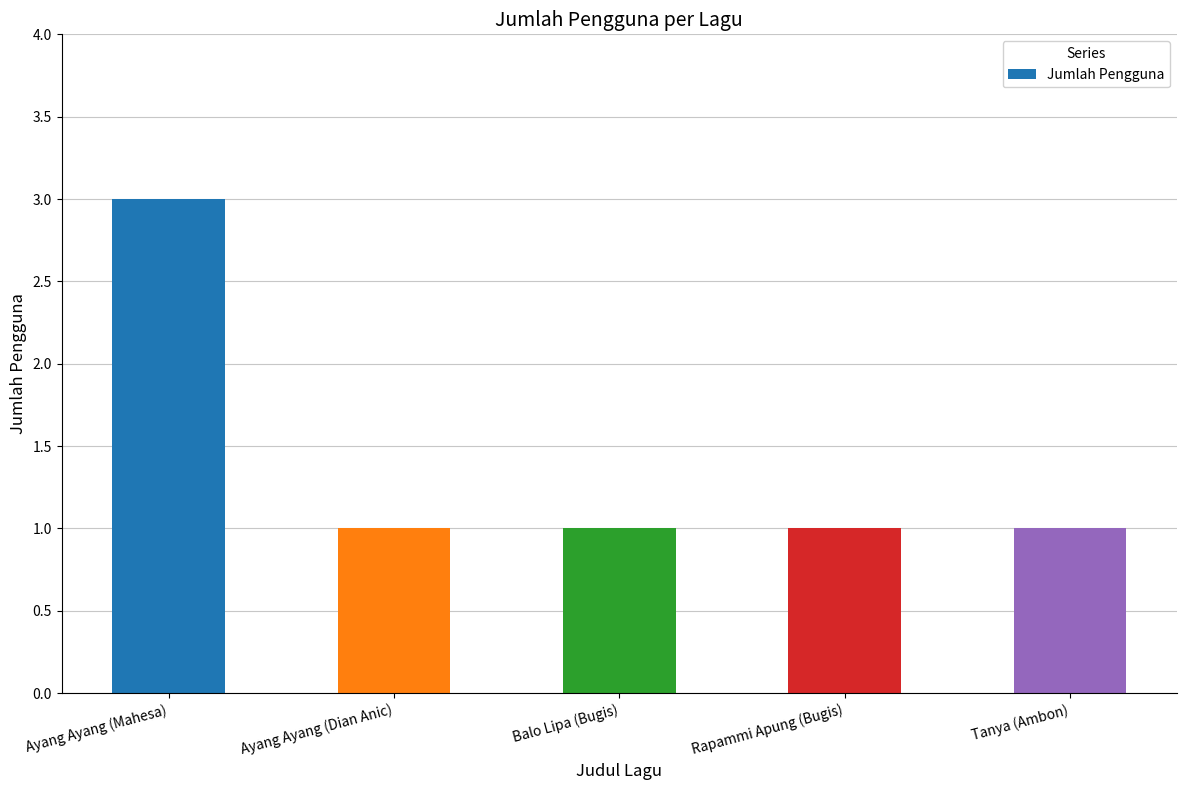

What is the label of the 2nd bar from the right?

Rapammi Apung (Bugis)